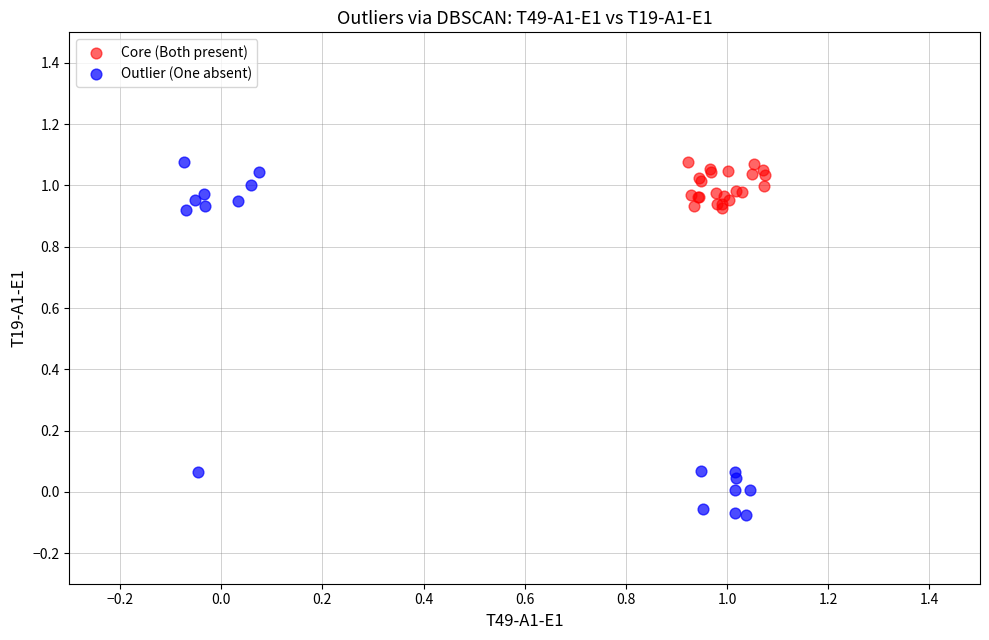

What are all the series names shown in the legend?

Core (Both present), Outlier (One absent)